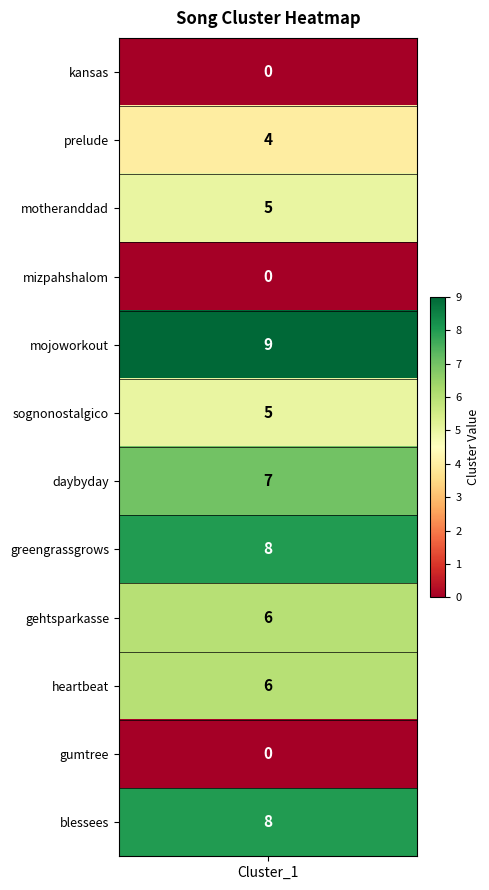

How many values are between 4 and 8?

8